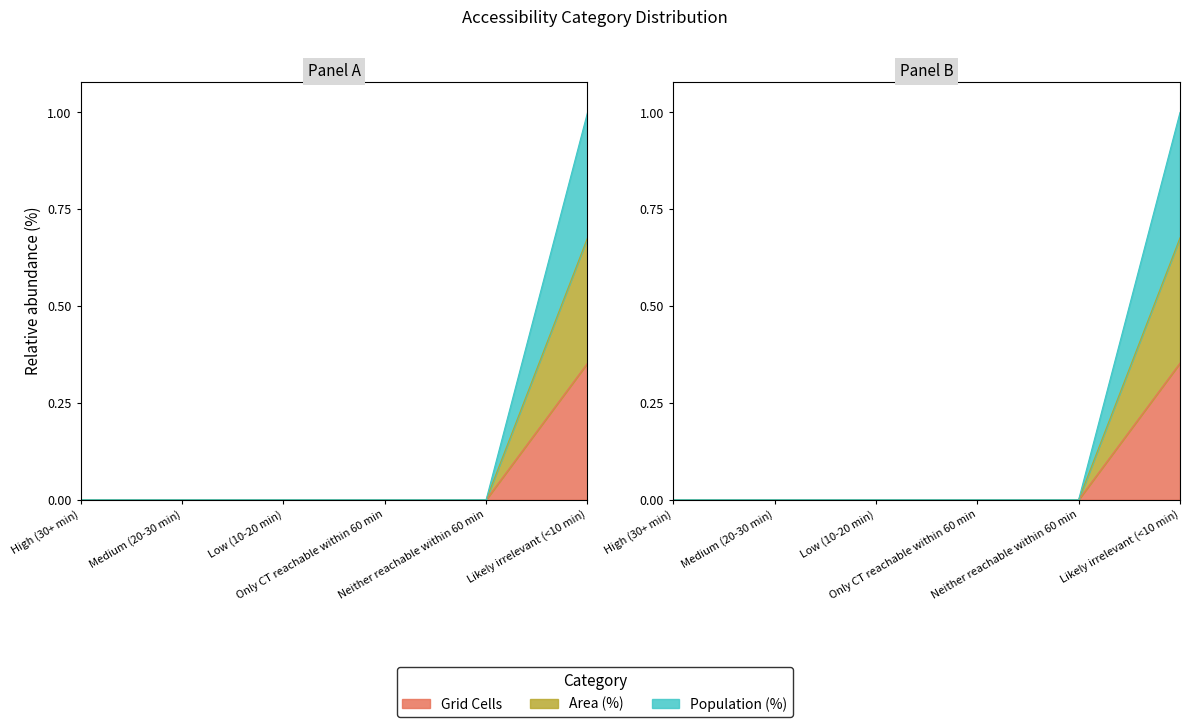

How many data points in Grid Cells are above 0?

1